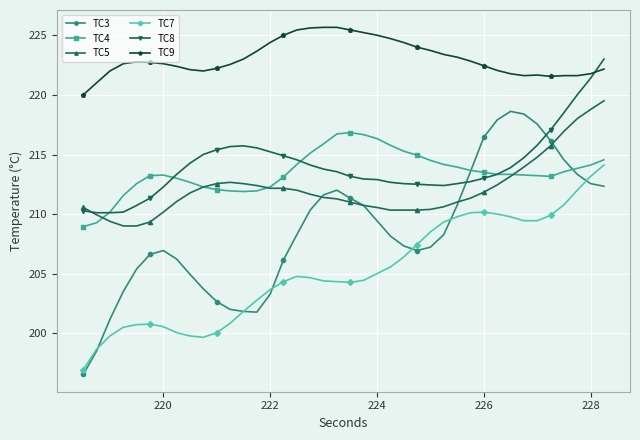

Which series has the largest total across all categories?

TC9